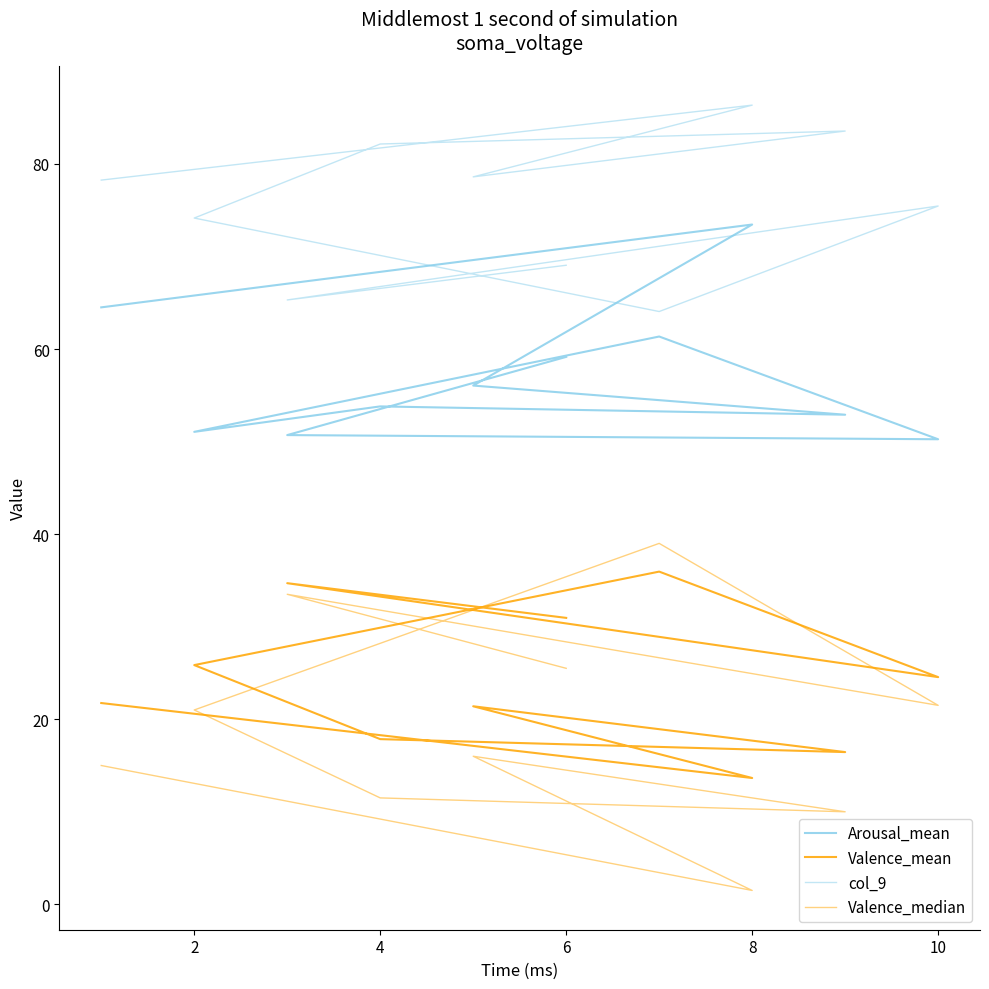

In Arousal_mean, how many points are higher than both neighbors (excluding endpoints)?

3